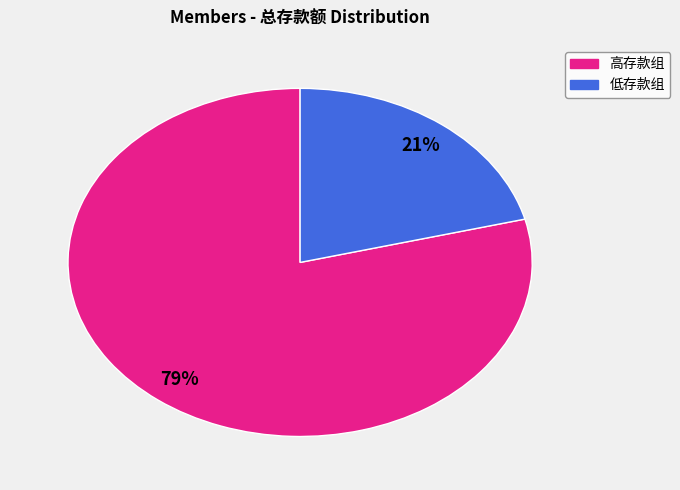

Does any single category account for the majority?

Yes